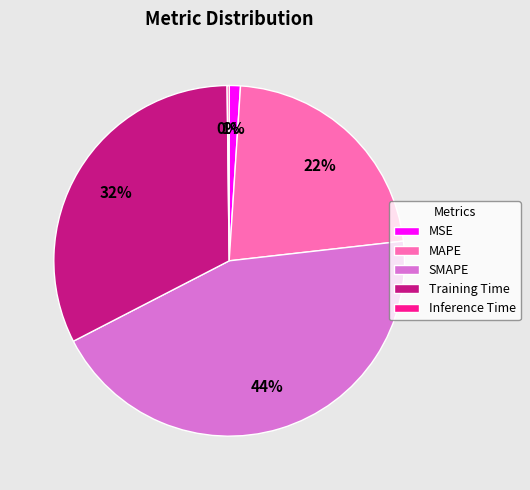

To the nearest percent, what portion does Training Time represent?

32%